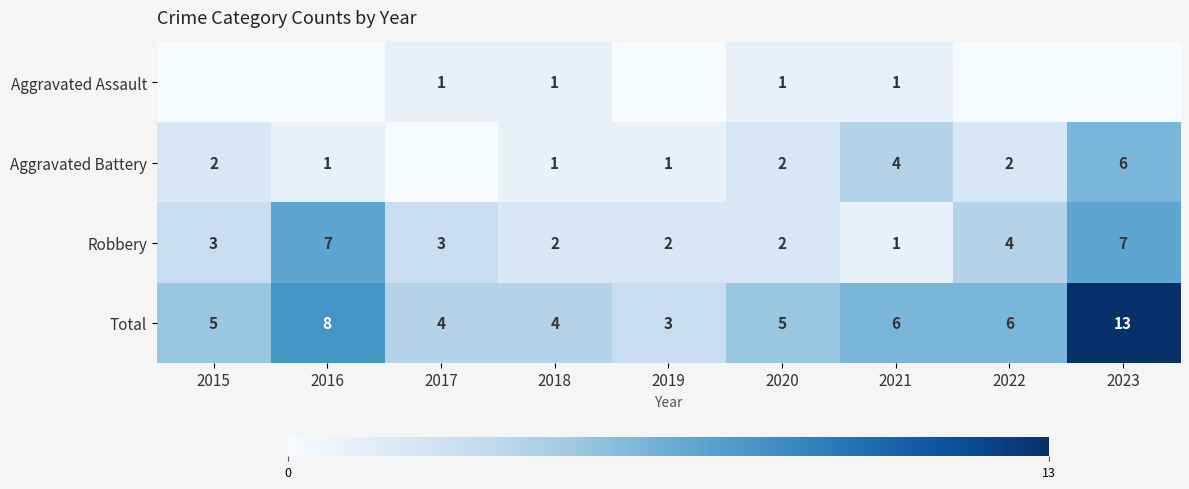

The Aggravated Assault series shows 0 at 2019. True or false?

False